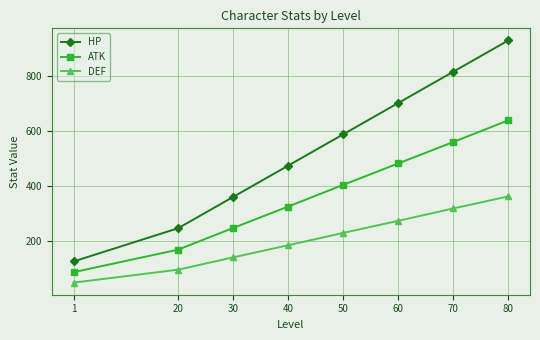

True or false: DEF and HP cross at least once.

False